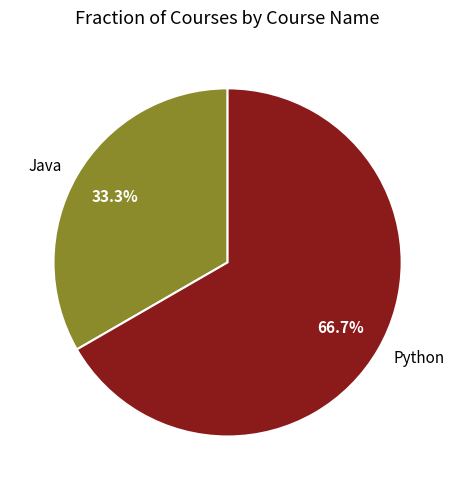

Do Java and Python together represent more than half of the pie?

Yes